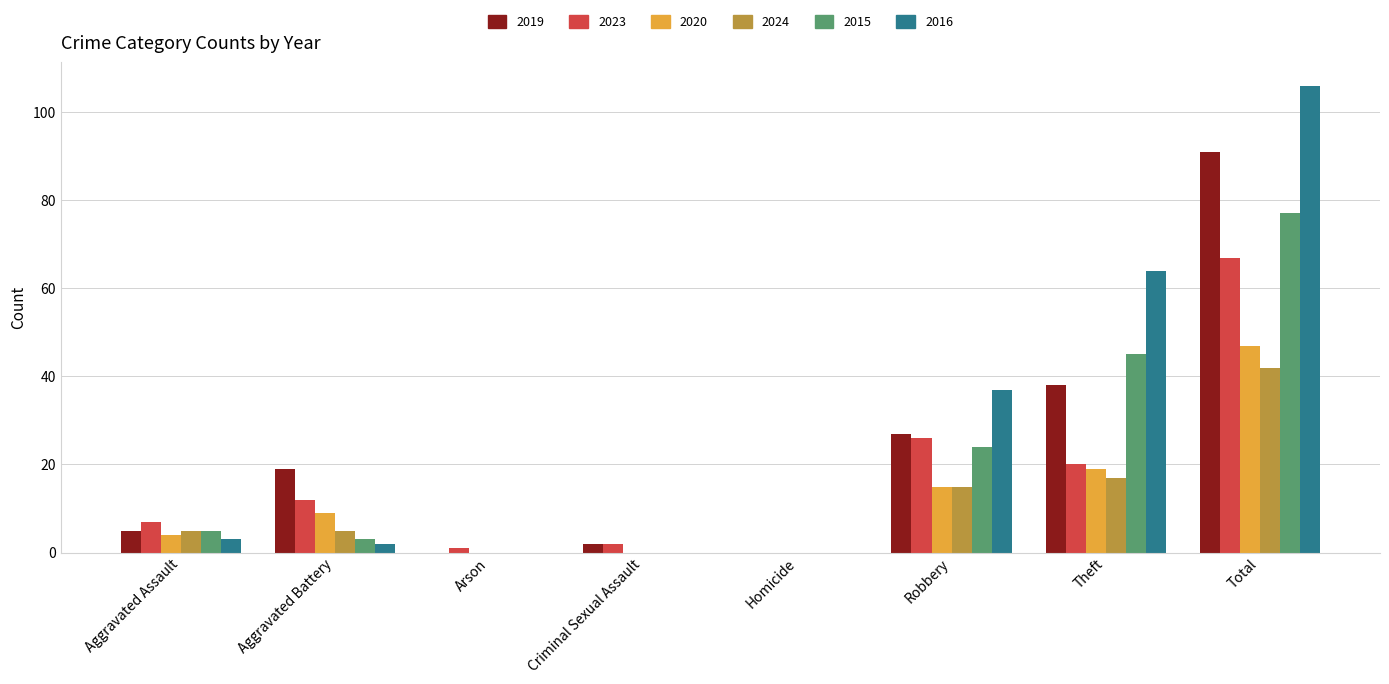

What are all the series names shown in the legend?

2019, 2023, 2020, 2024, 2015, 2016